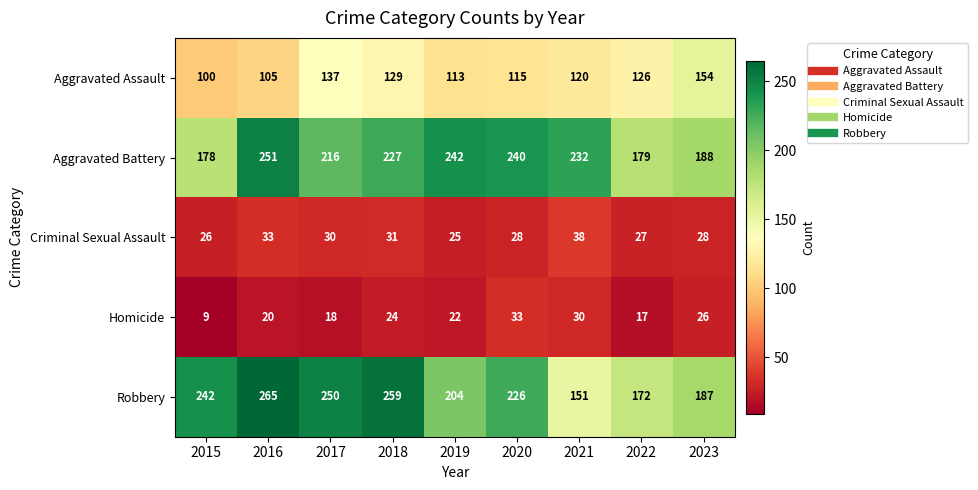

What is the approximate value of Criminal Sexual Assault at 2020, to the nearest 10?

30